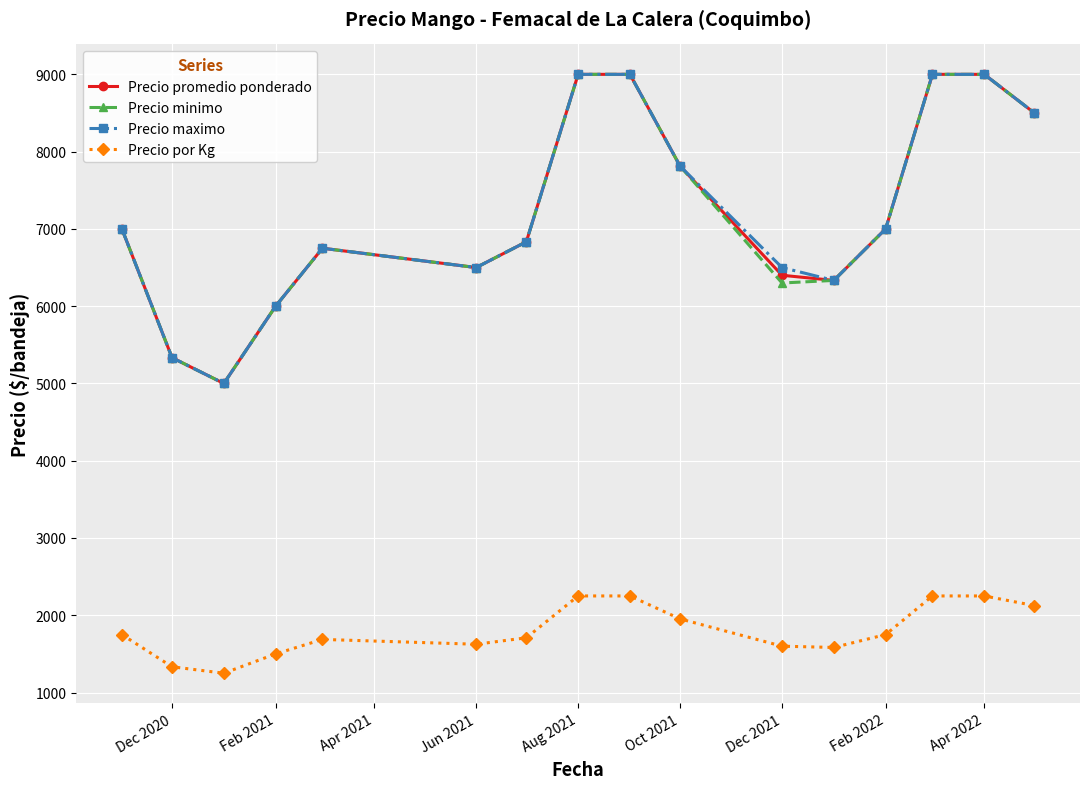

What is the value of the Precio maximo point at the 14th from the left?

9000.0